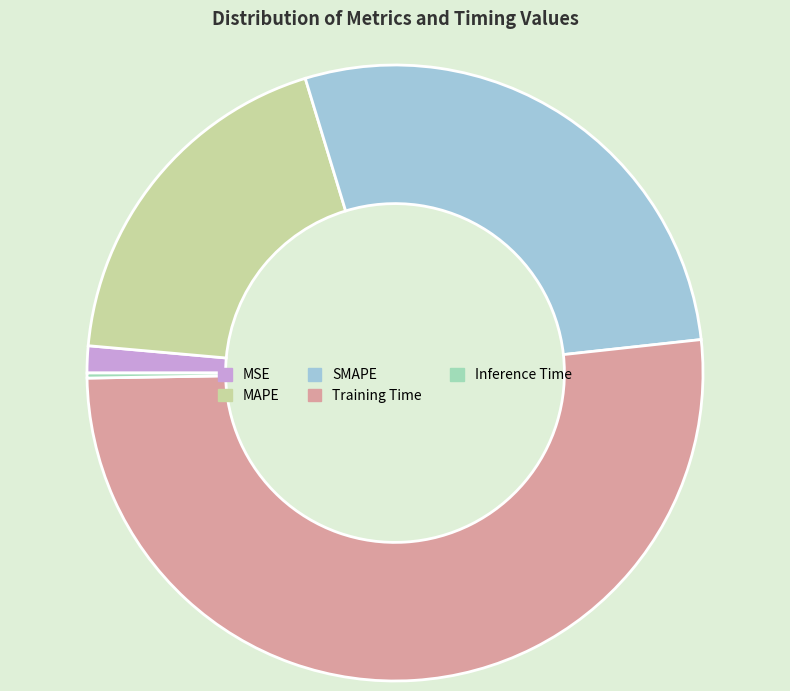

Does Training Time account for over 50% of the chart?

Yes